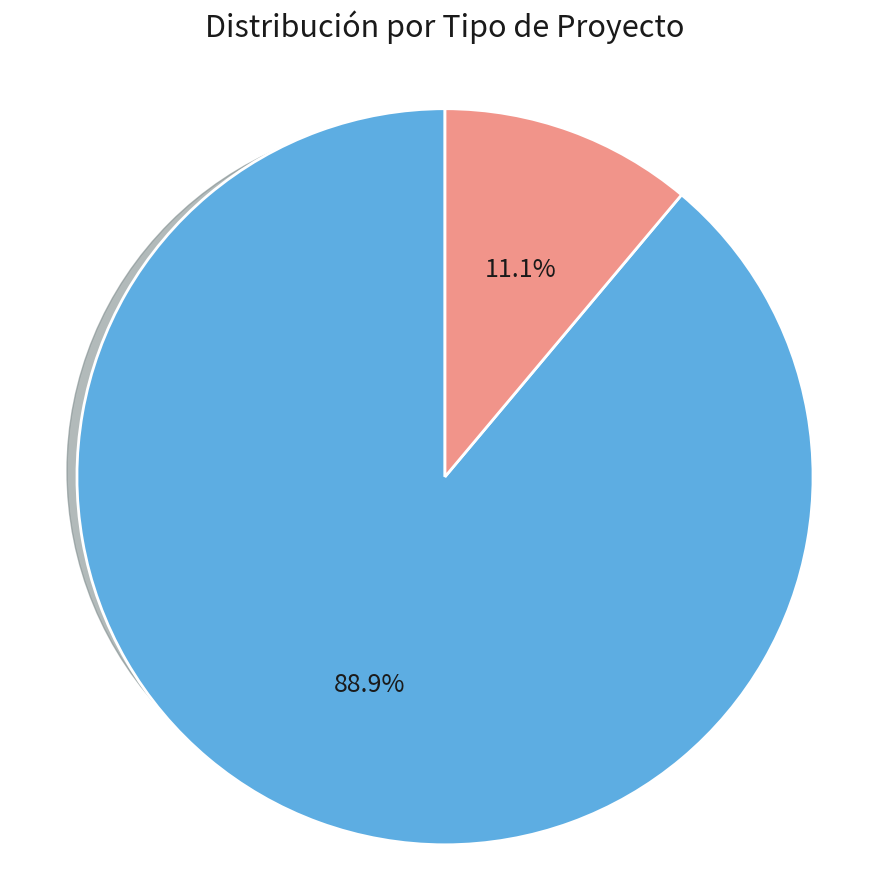

How many slices are in this pie chart?

2